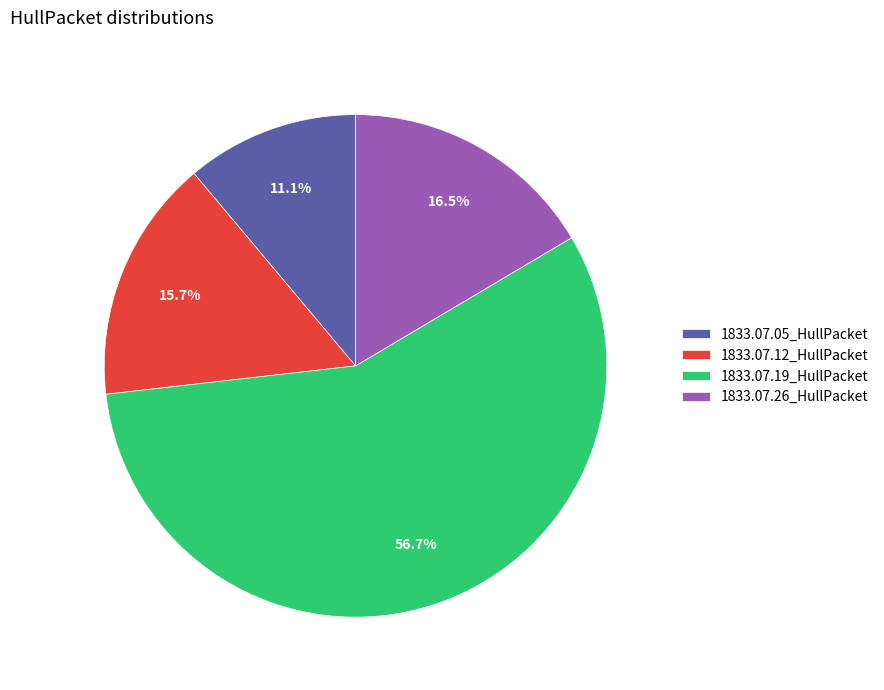

To the nearest percent, what is the difference between the 1833.07.05_HullPacket and 1833.07.26_HullPacket slice percentages?

5%